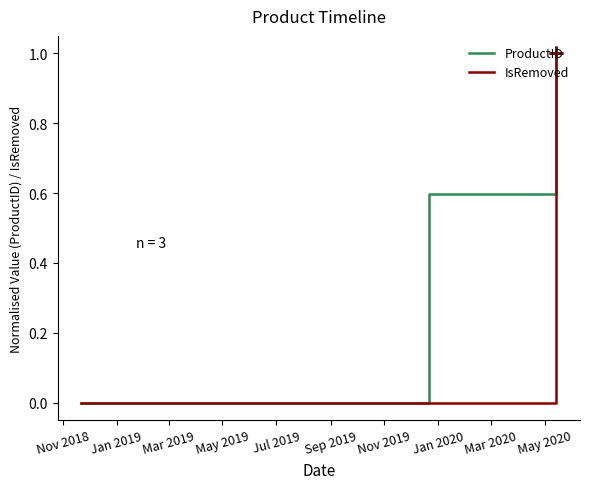

What is the maximum value for ProductID?

1.0